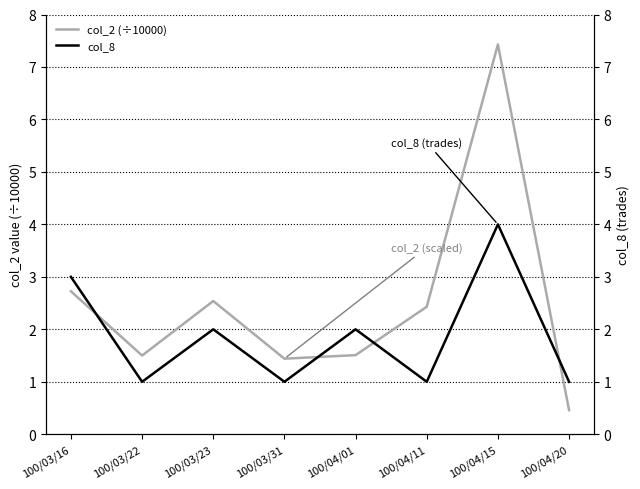

After their last crossing, which series has the higher values: col_8 (trades count) or col_2 (scaled ÷10000)?

col_8 (trades count)